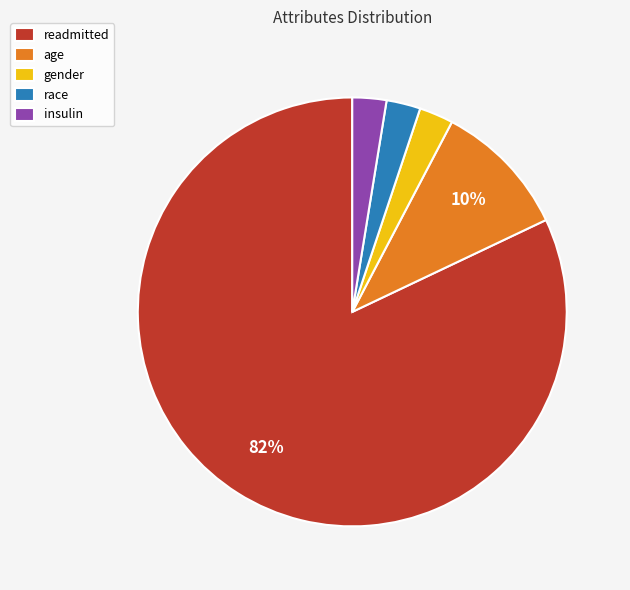

Approximately how many times larger is the value at insulin compared to race?

1.0